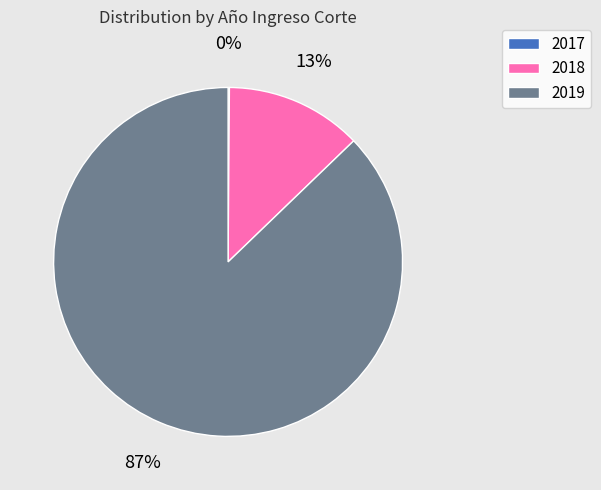

Which slice is the largest?

2019